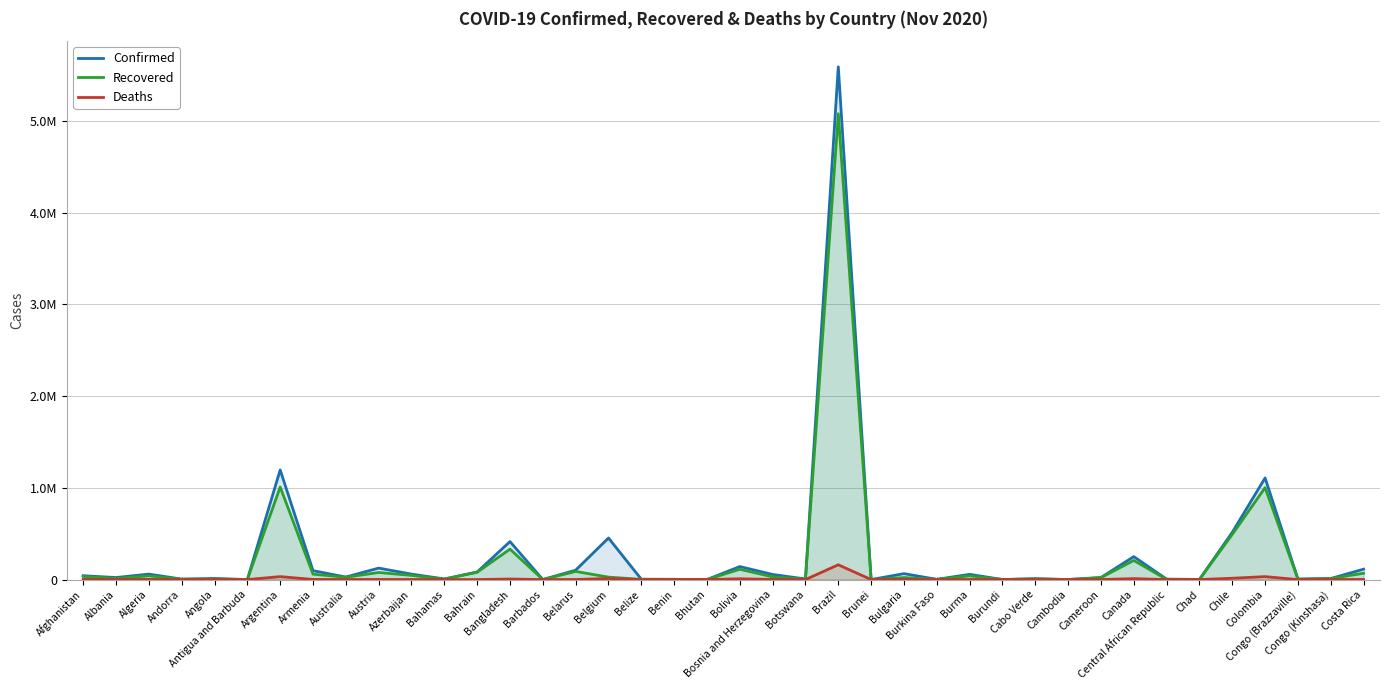

True or false: Confirmed and Deaths intersect in this chart.

False